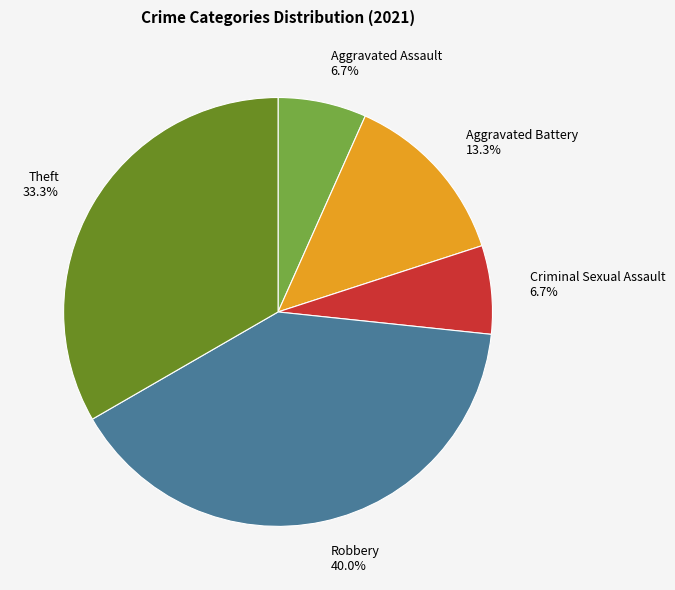

To the nearest percent, what is the average slice percentage?

20%